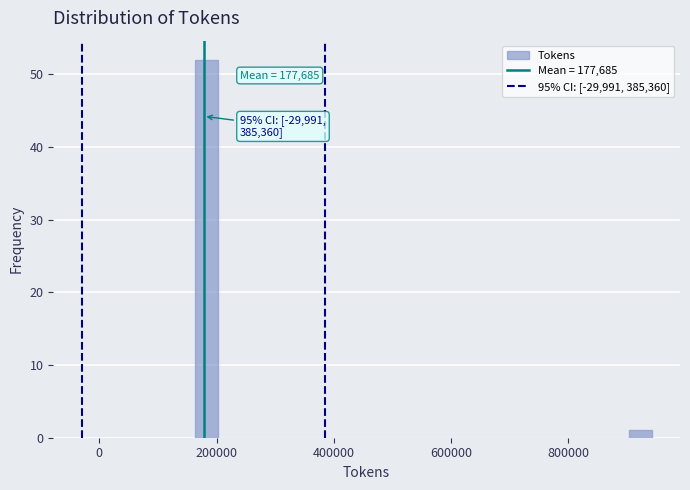

Around what value on the x-axis is the tallest bar? Give the approximate position of its centre, as read against the axis.

180000